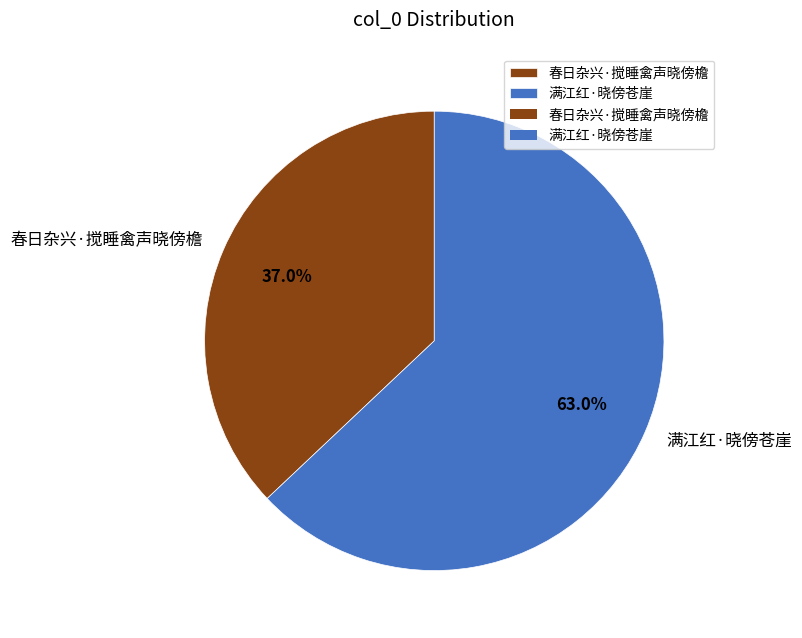

To the nearest percent, what is the combined percentage of 满江红·晓傍苍崖 and 春日杂兴·搅睡禽声晓傍檐?

100%